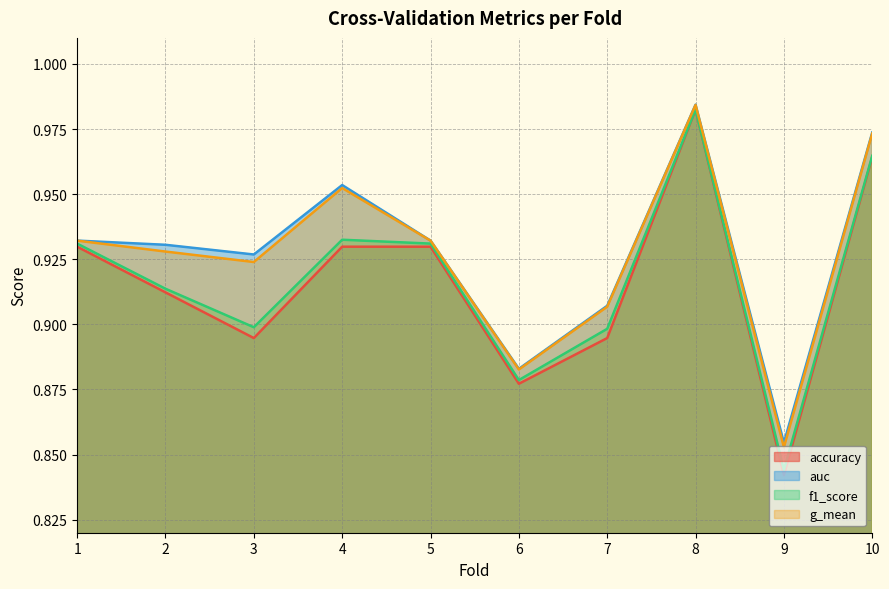

Count the number of categories in the chart.

10